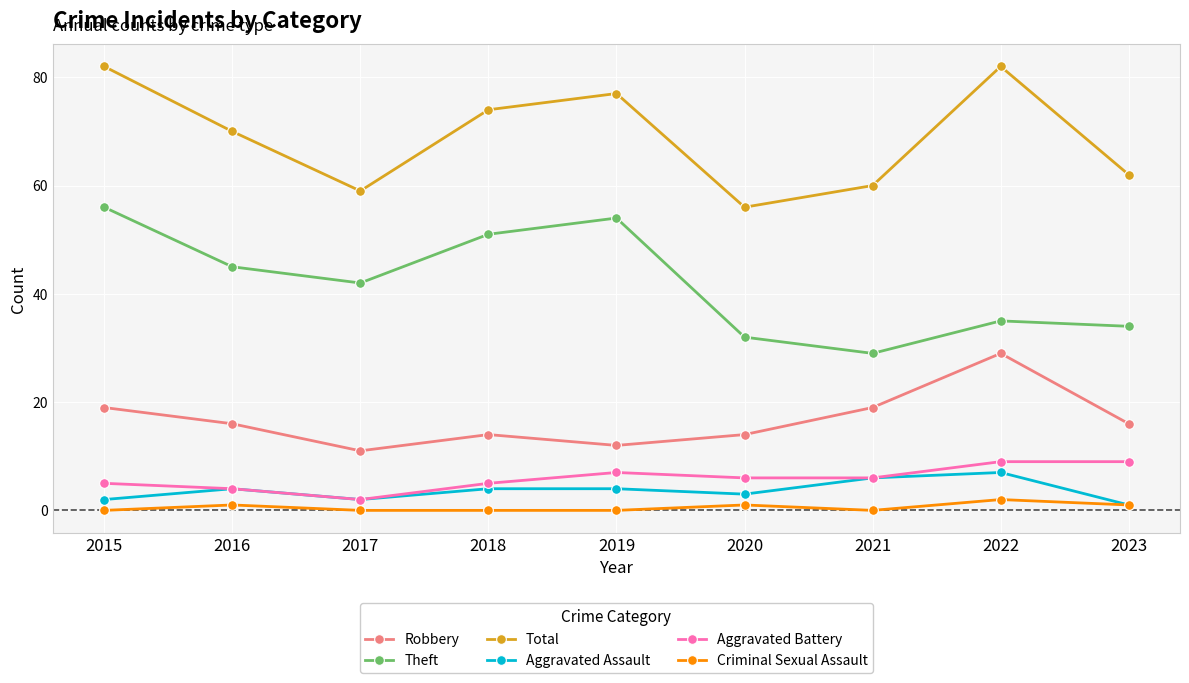

True or false: Theft and Total cross at least once.

False